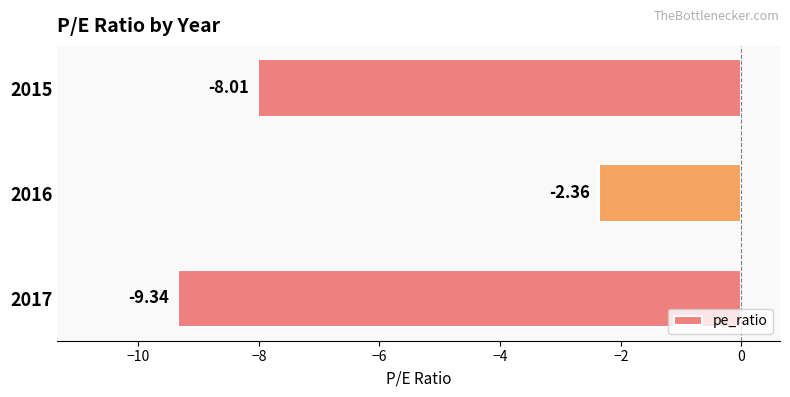

What is the difference between the second highest and minimum values?

1.3